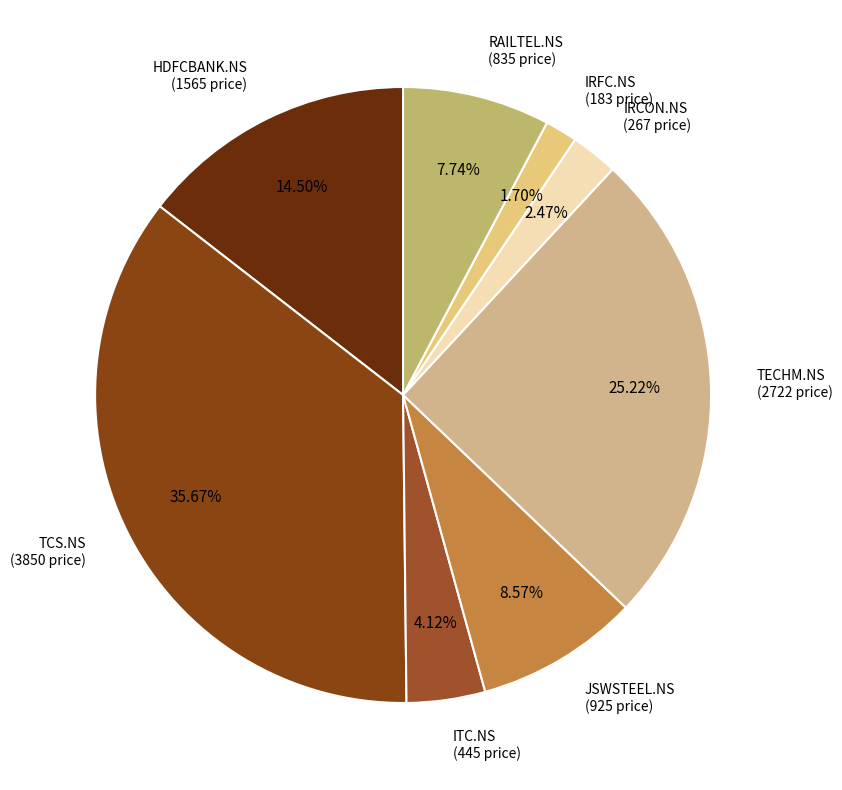

How many segments does this pie chart have?

8